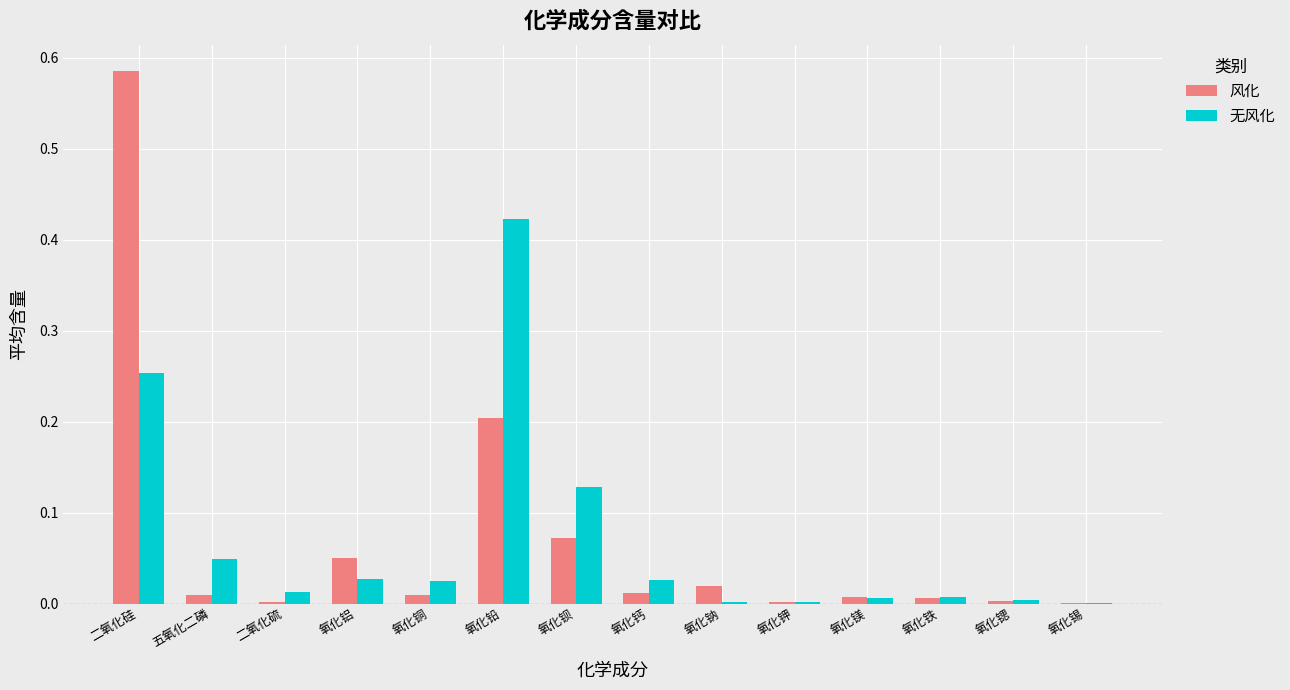

True or false: 风化 has a value of 0.0 at 氧化锶.

True